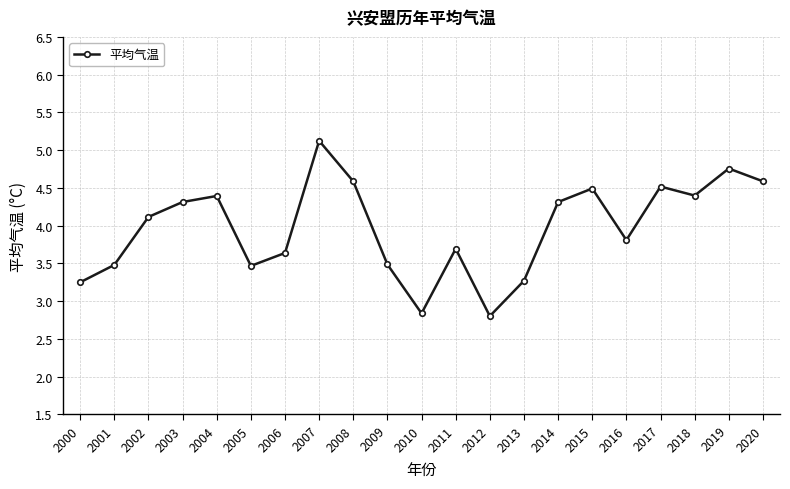

What is the value of the 11th point from the left?

2.8